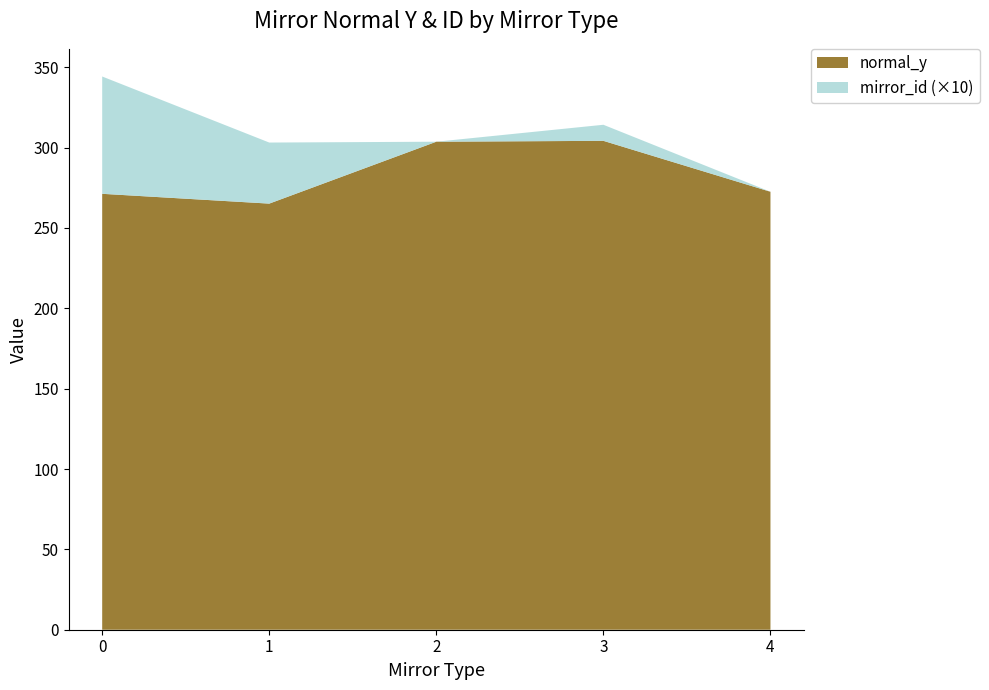

What is the difference between the maximum and minimum values in the normal_y series?

39.1